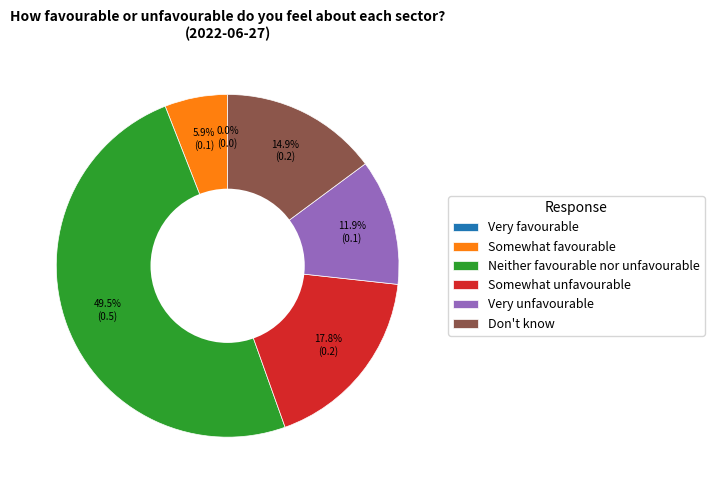

How many segments does this pie chart have?

6